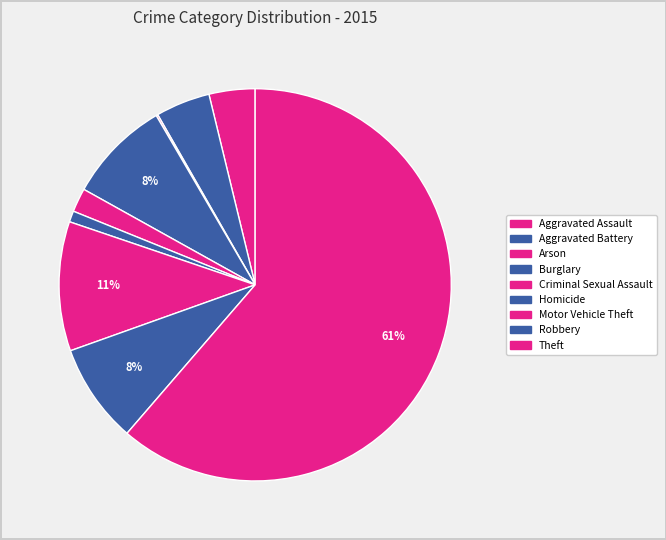

What percentage is NOT represented by Theft?

38.7%